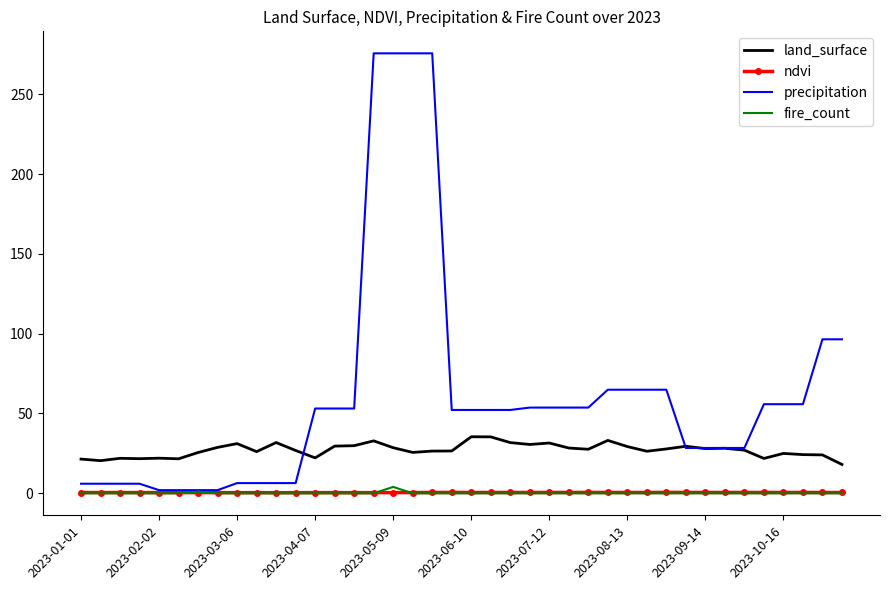

Which series has the widest spread of values?

precipitation